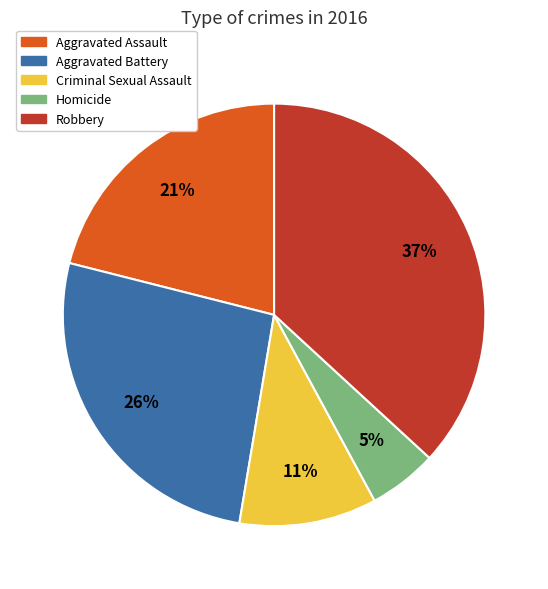

True or false: Criminal Sexual Assault accounts for 11% of the total.

True